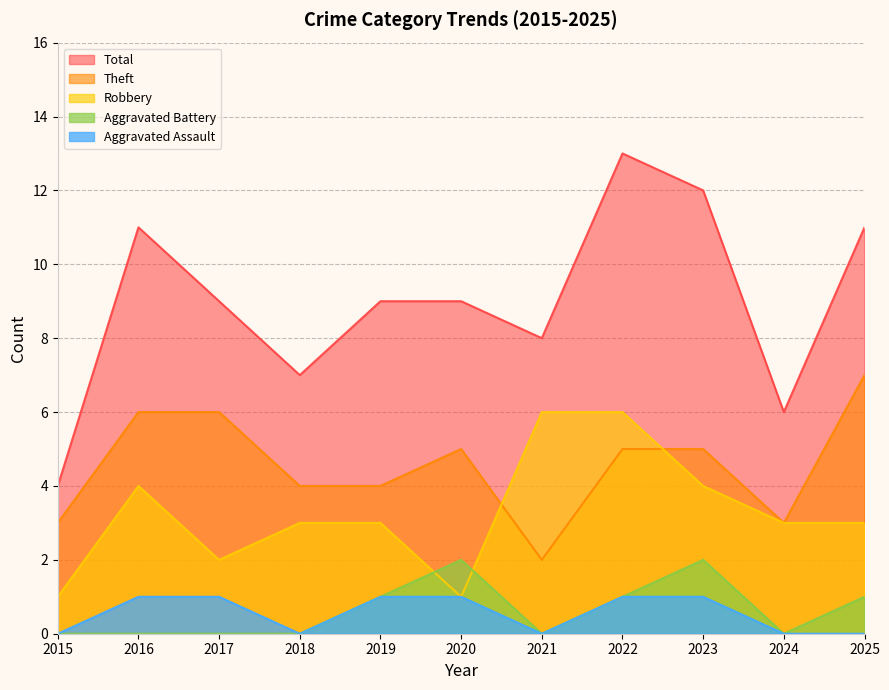

What is the value of the Aggravated Assault point at the 9th from the left?

1